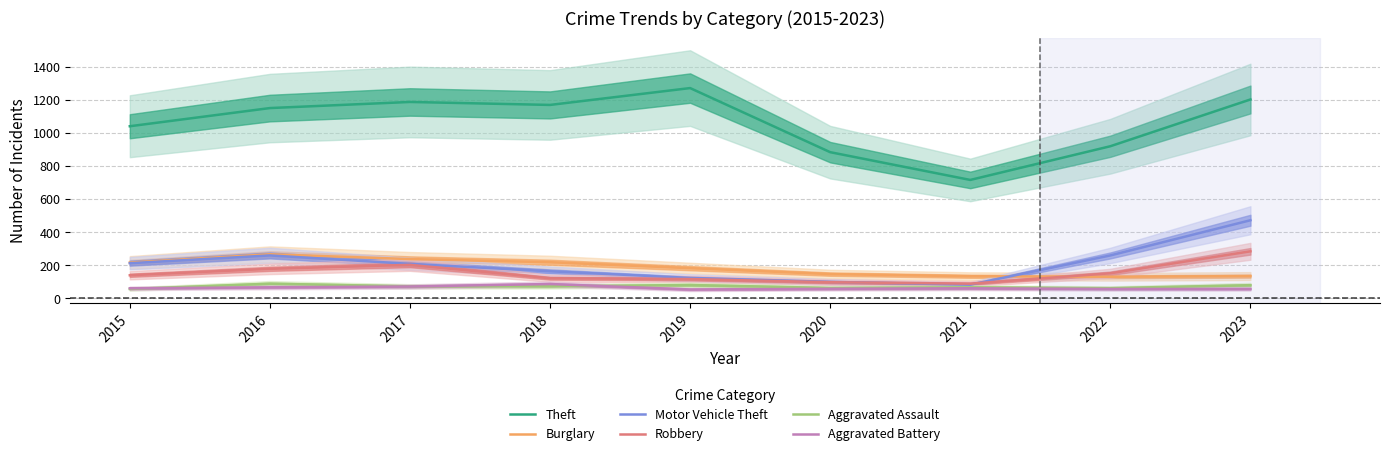

Where is Theft nearest to the value 994?

2015